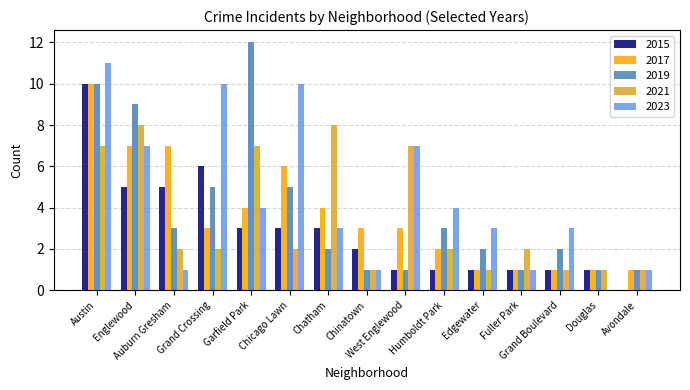

Reading right to left, what are all the values shown in this chart?

2015: 0	1	1	1	1	1	1	2	3	3	3	6	5	5	10
2017: 1	1	1	1	1	2	3	3	4	6	4	3	7	7	10
2019: 1	1	2	1	2	3	1	1	2	5	12	5	3	9	10
2021: 1	1	1	2	1	2	7	1	8	2	7	2	2	8	7
2023: 1	0	3	1	3	4	7	1	3	10	4	10	1	7	11